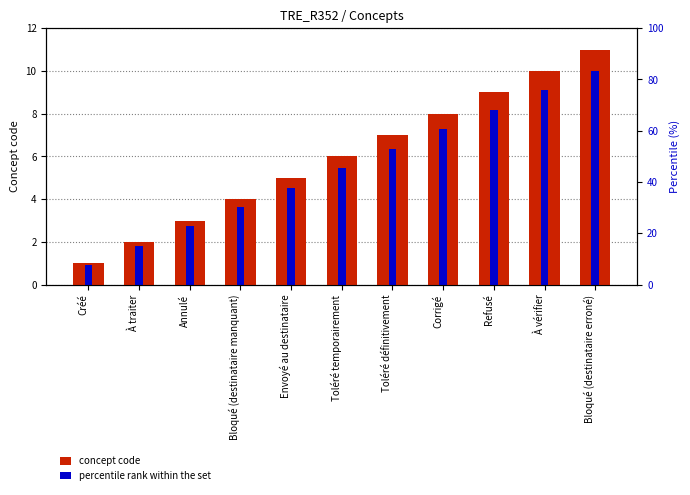

Which series has the largest range (max minus min)?

concept code